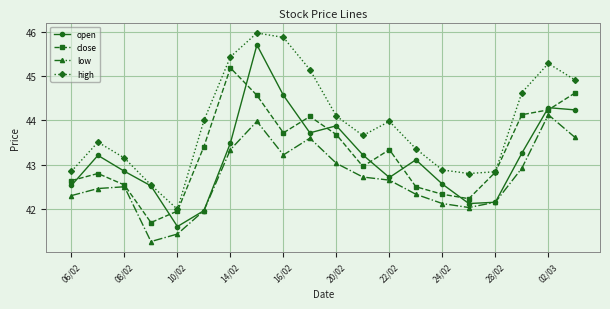

In close, how many points are lower than both neighbors (excluding endpoints)?

4